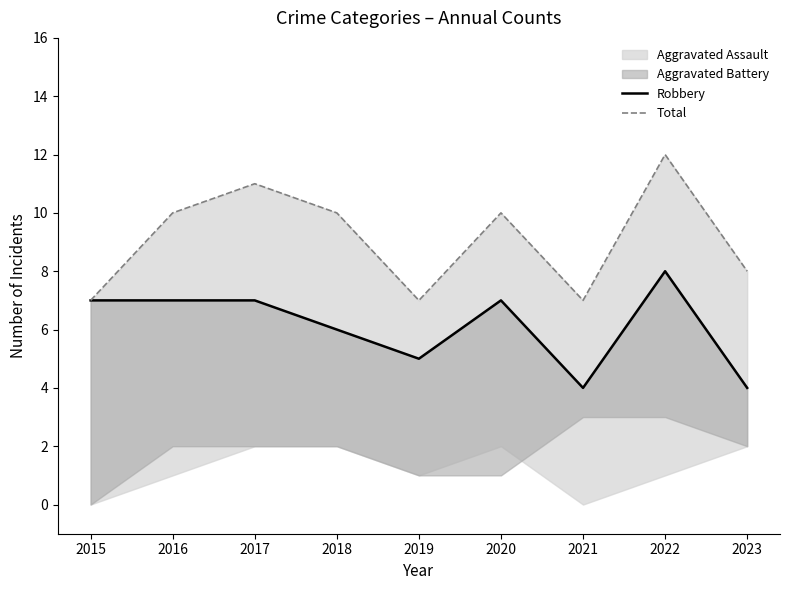

The Robbery series shows 7 at 2017. True or false?

True